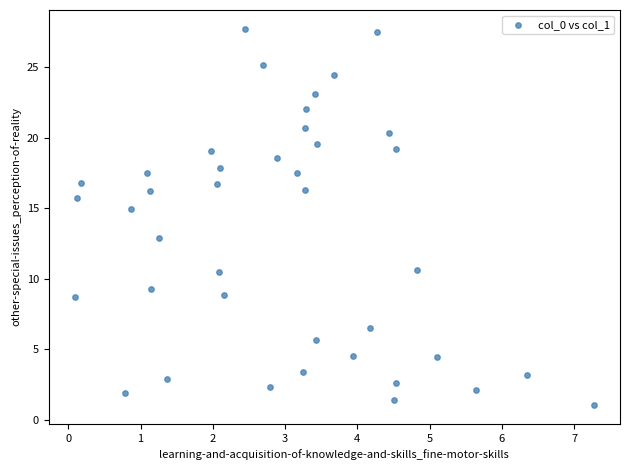

What is the range of X values (max minus min)?

7.2